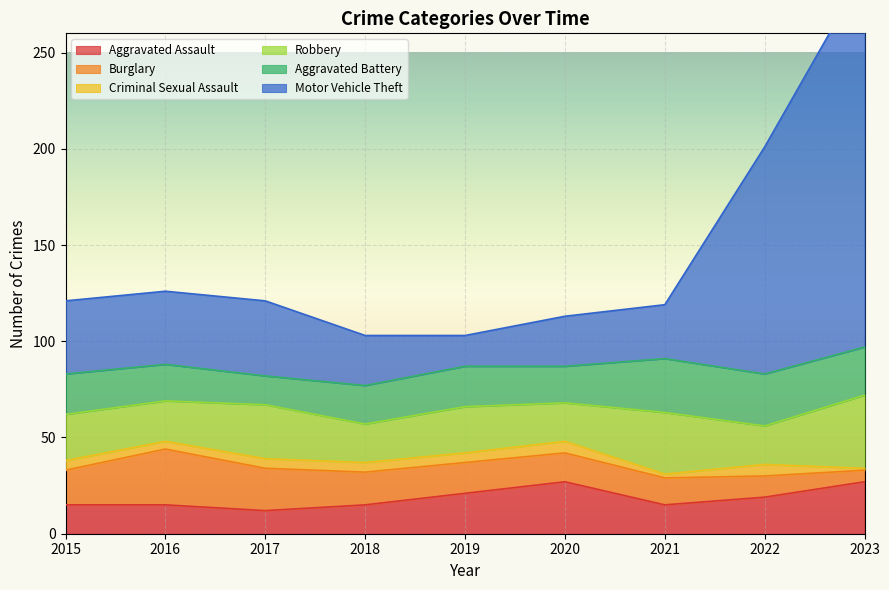

Where is the first local maximum for Aggravated Assault?

2020